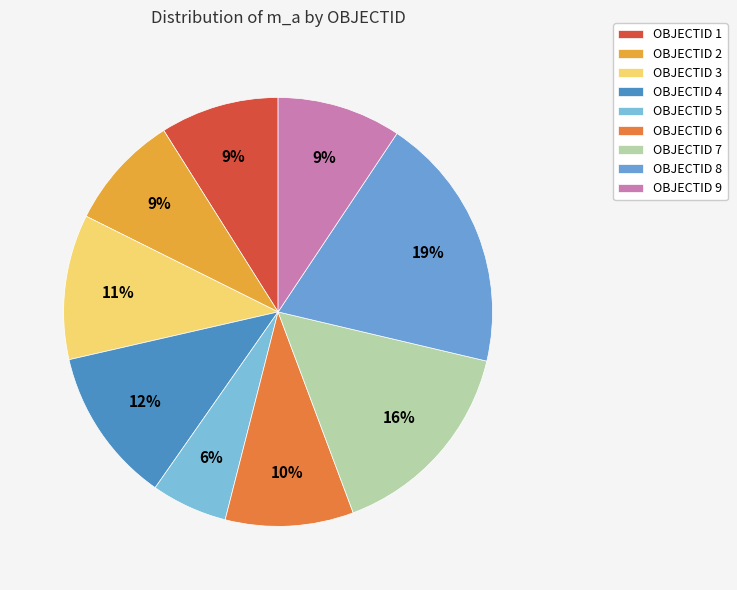

Rank the categories by value from highest to lowest.

8, 7, 4, 3, 6, 9, 1, 2, 5